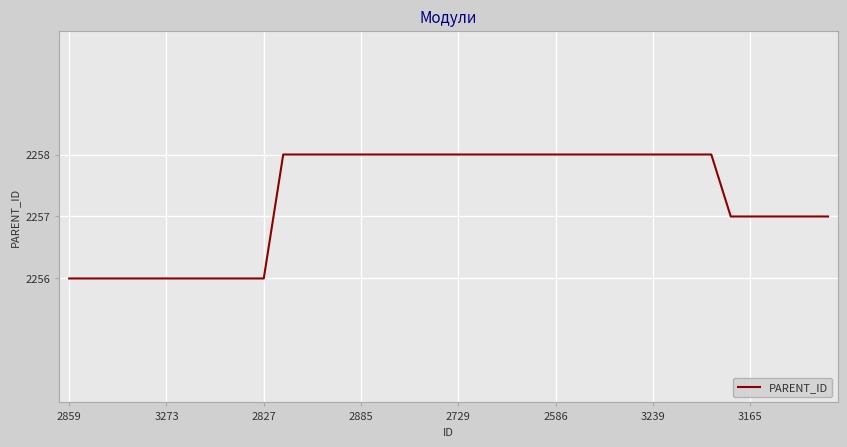

What is the smallest value displayed?

2256